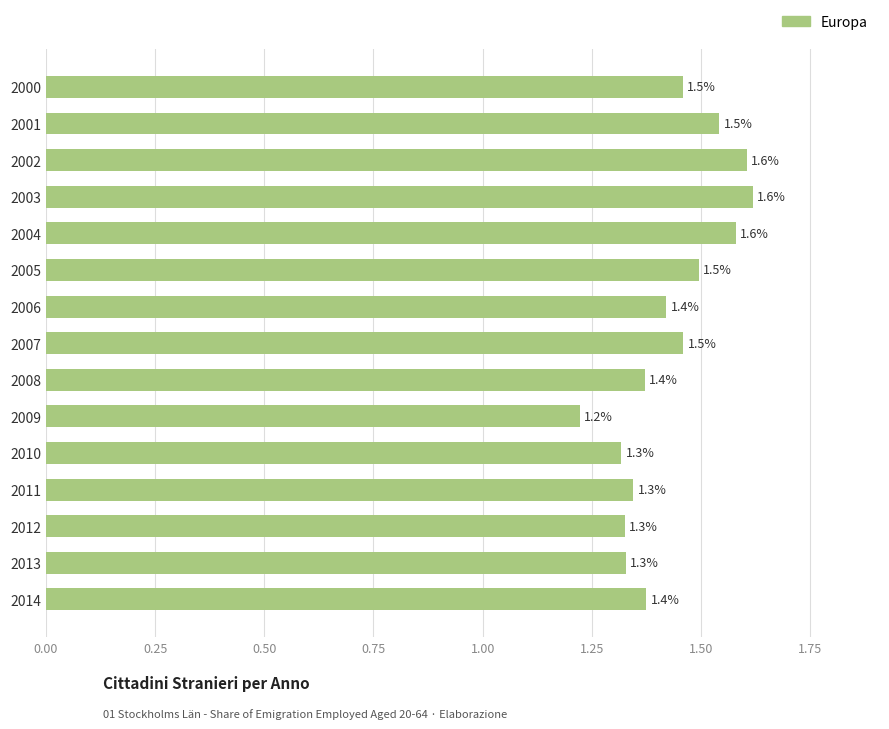

Between 2010 and 2006, which is larger?

2006